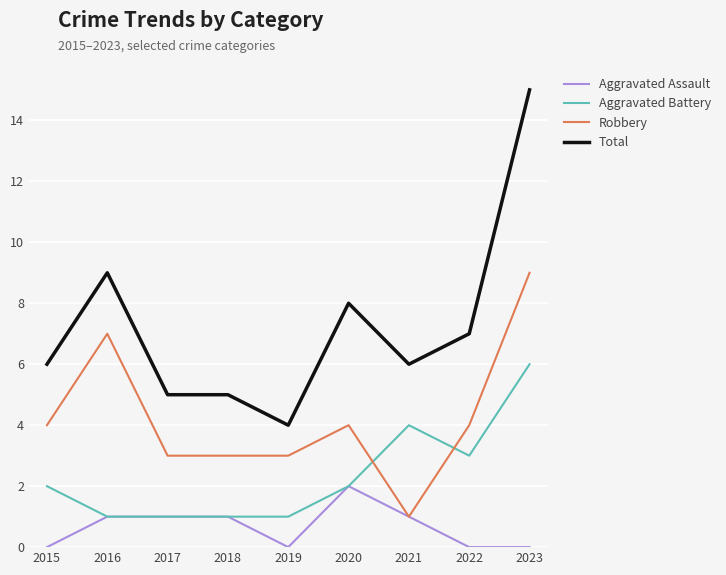

What is the difference between the highest and lowest values at 2022?

7